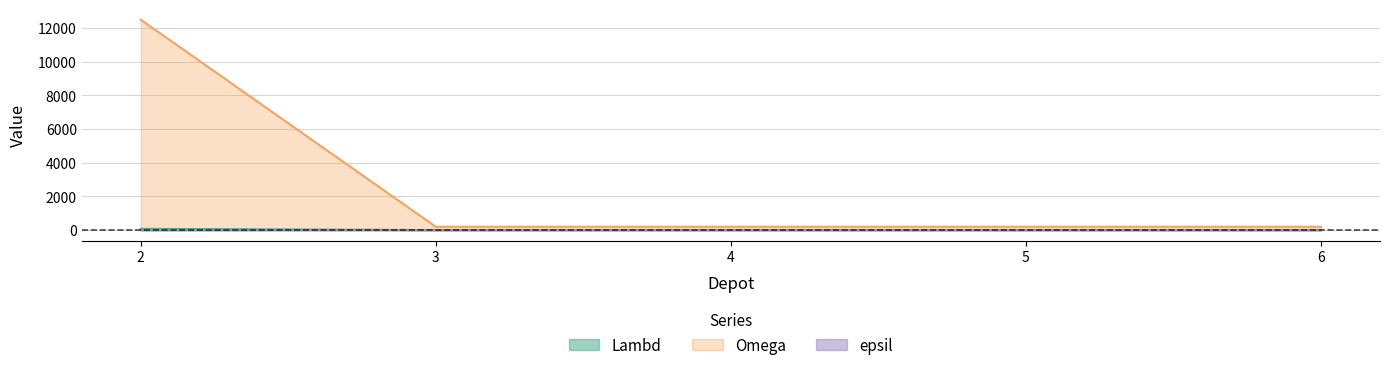

At which category is the sum across all series the highest?

2